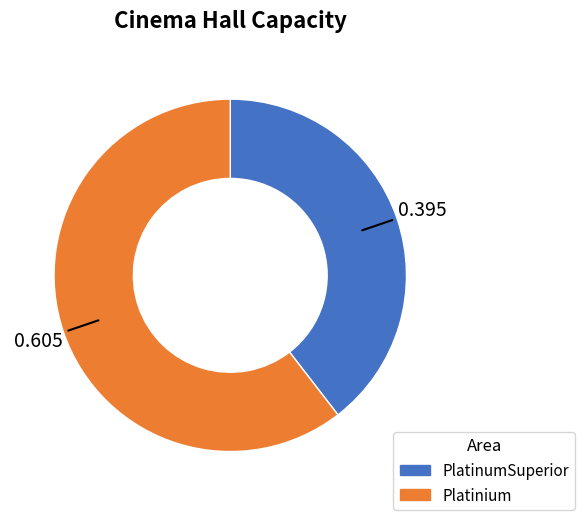

Is there a majority slice in this chart?

Yes